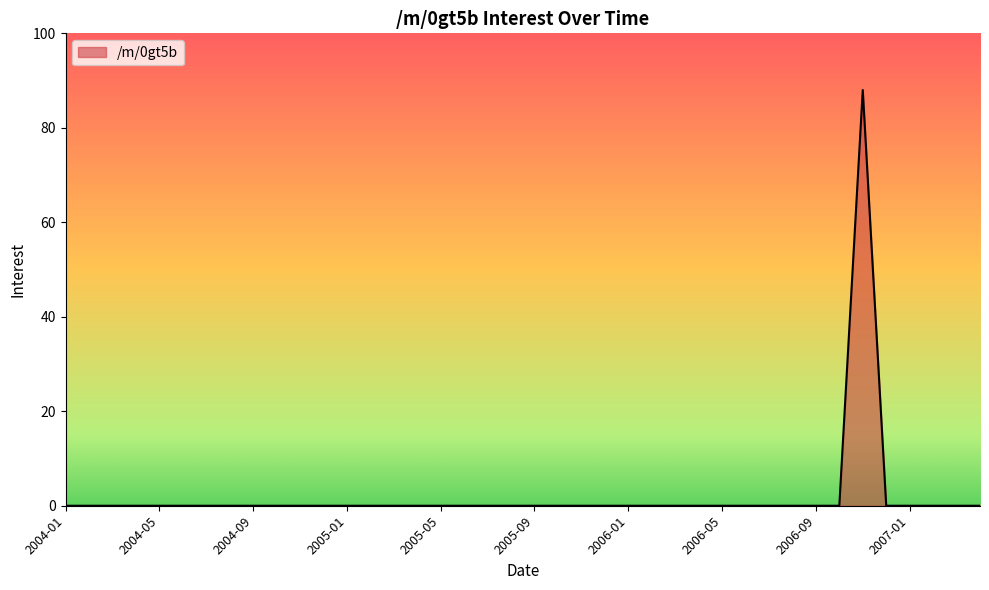

What is the maximum value shown in the chart?

88